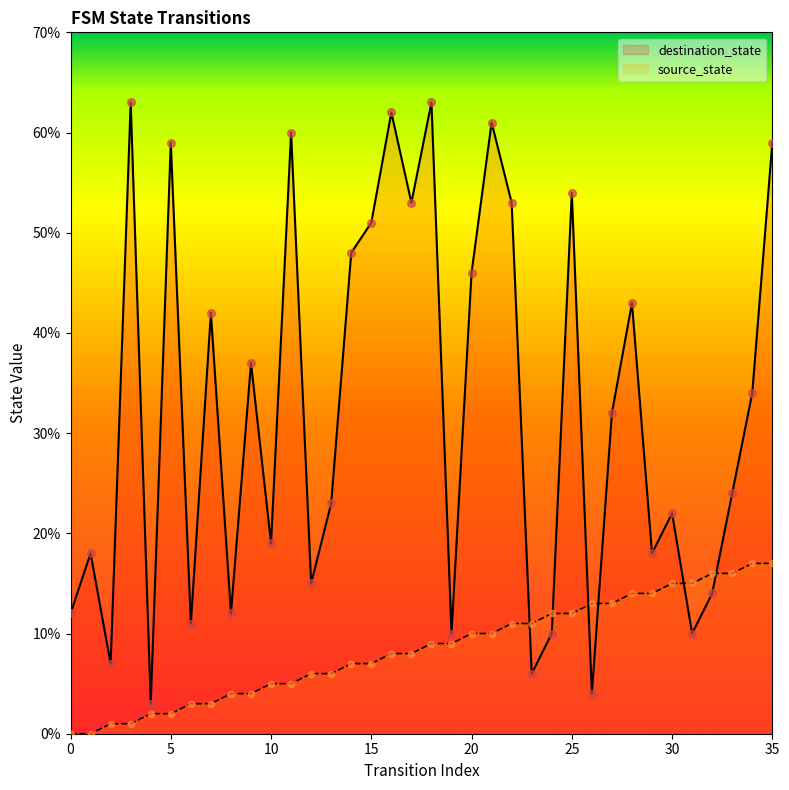

What are all the series names shown in the legend?

destination_state, source_state